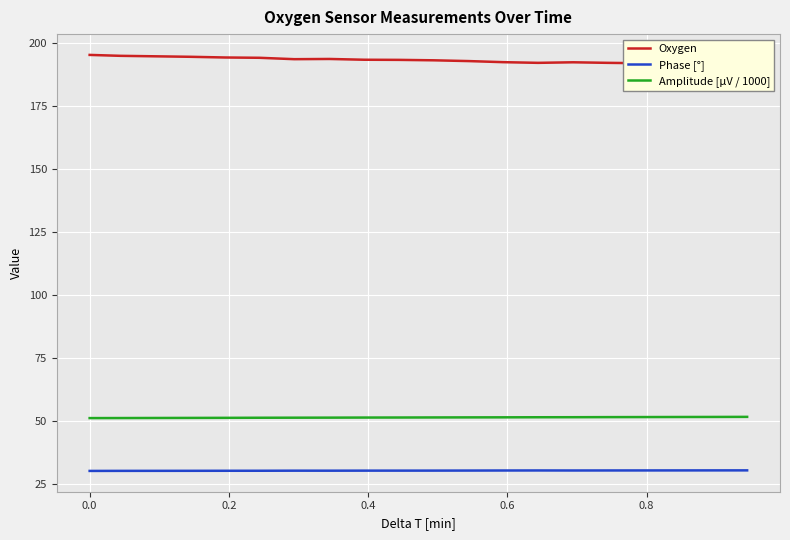

True or false: Phase [°] and Amplitude [µV / 1000] cross at least once.

False